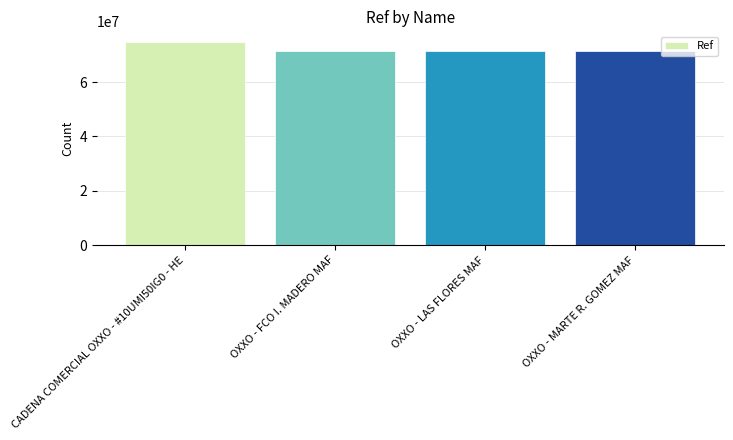

At which category does the chart reach its peak across all series?

CADENA COMERCIAL OXXO - #10UMI50IG0 - HE